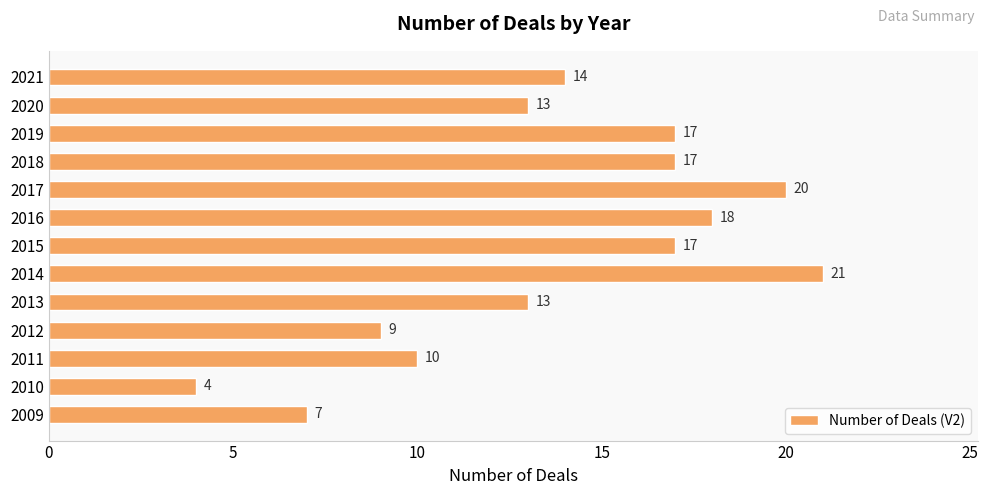

True or false: the data shows 9 at 2012.

True